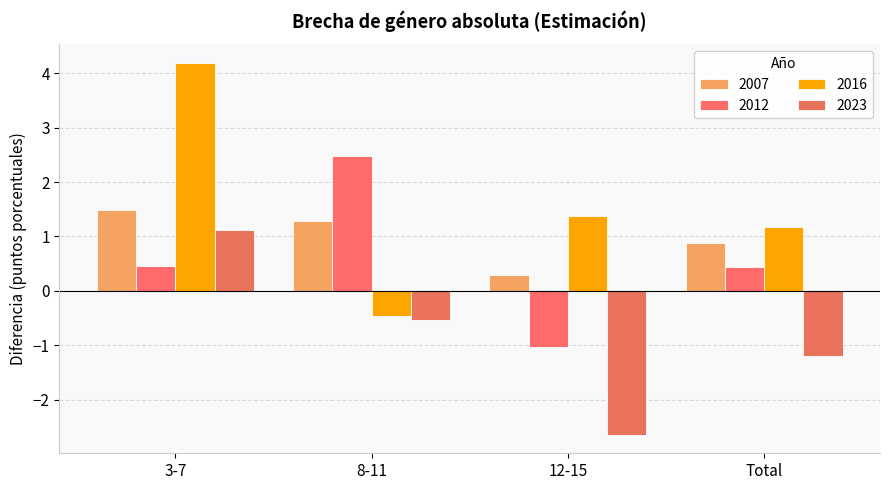

At which category is the sum across all series the highest?

3-7